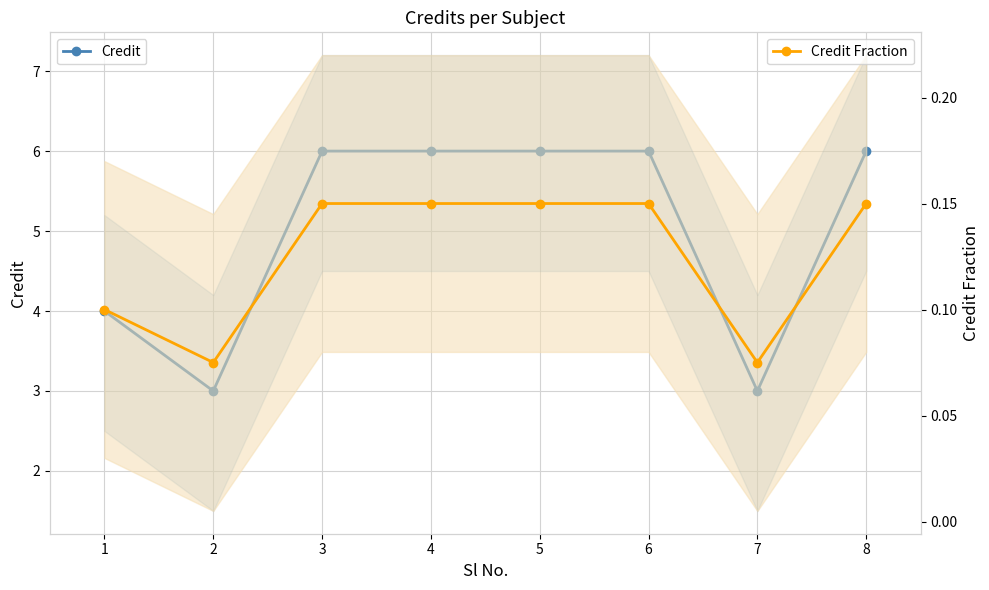

In Credit, how many points are lower than both neighbors (excluding endpoints)?

2